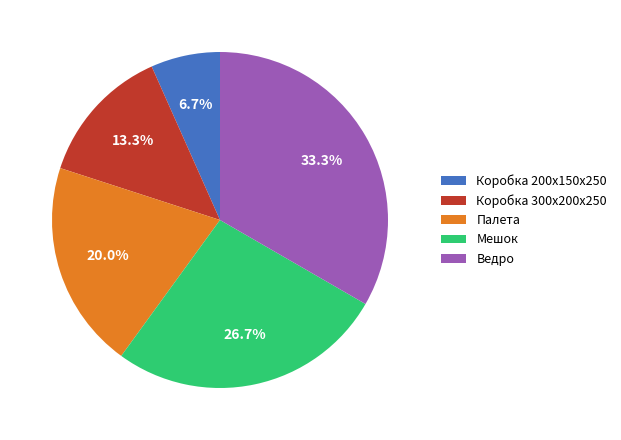

How many segments does this pie chart have?

5